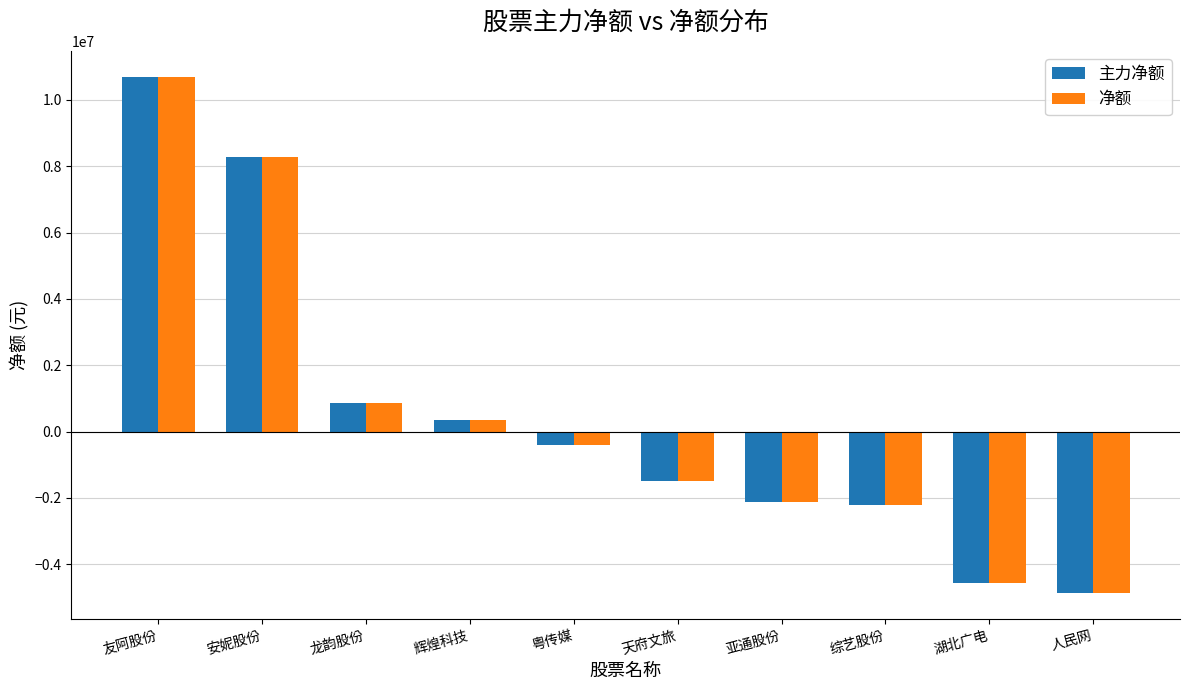

Which label corresponds to the largest value in the chart?

友阿股份